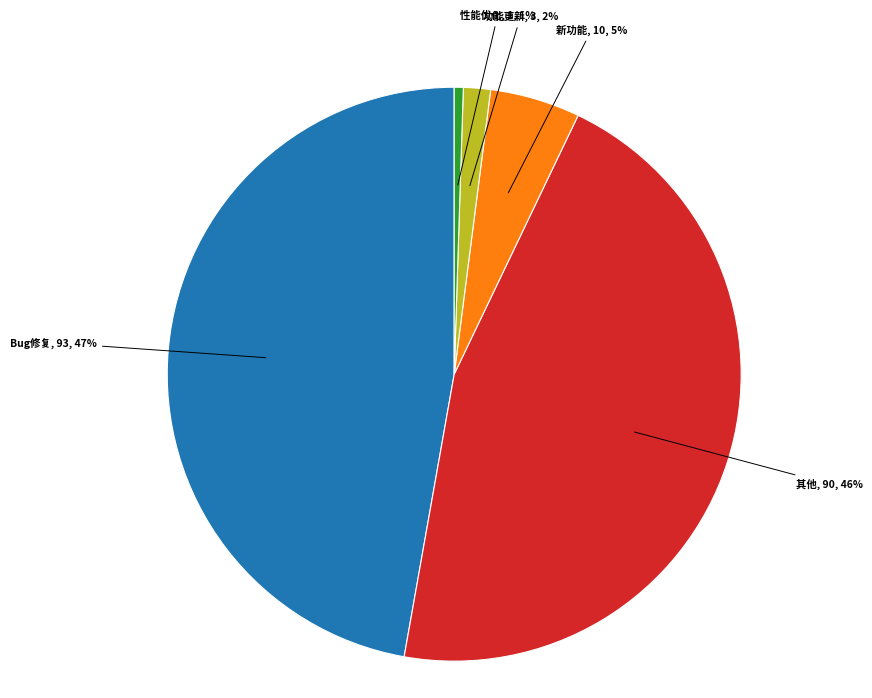

To the nearest percent, what is the difference between the 功能更新 and 性能优化 slice percentages?

1%